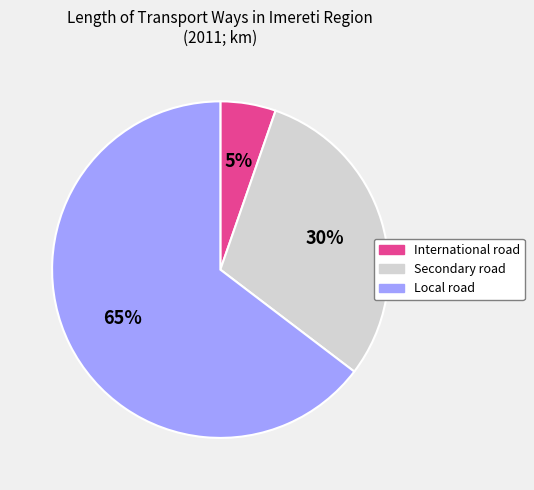

Which has a higher value, Local road or International road?

Local road